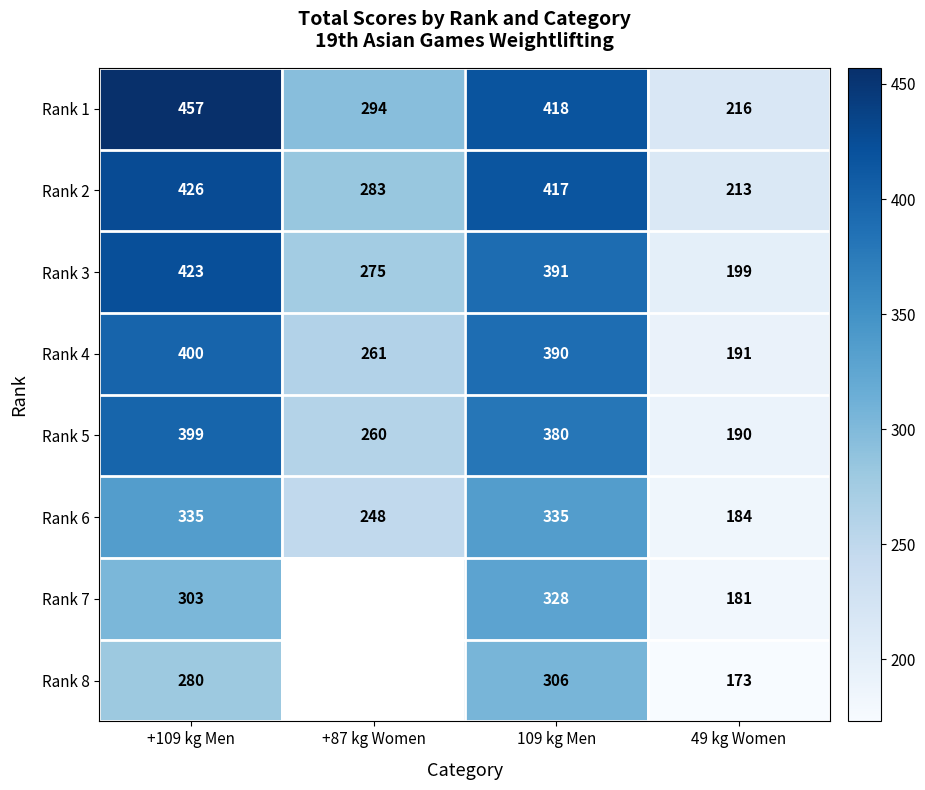

At how many categories does at least one series exceed 411?

2